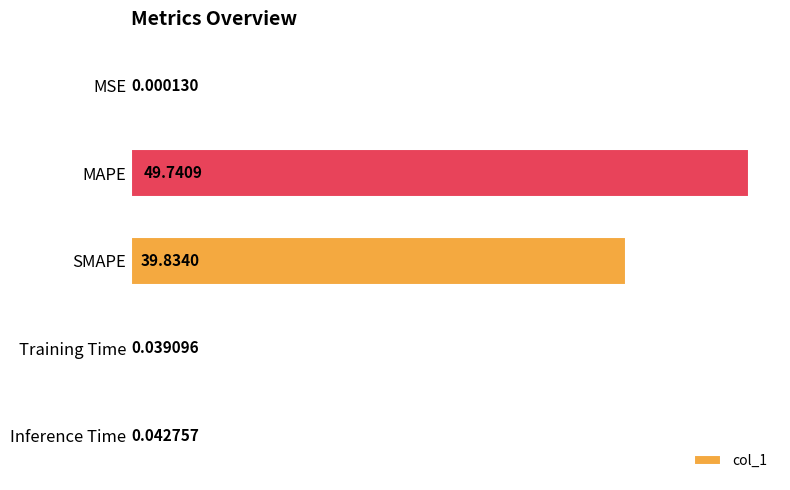

At which category does the chart reach its peak across all series?

MAPE